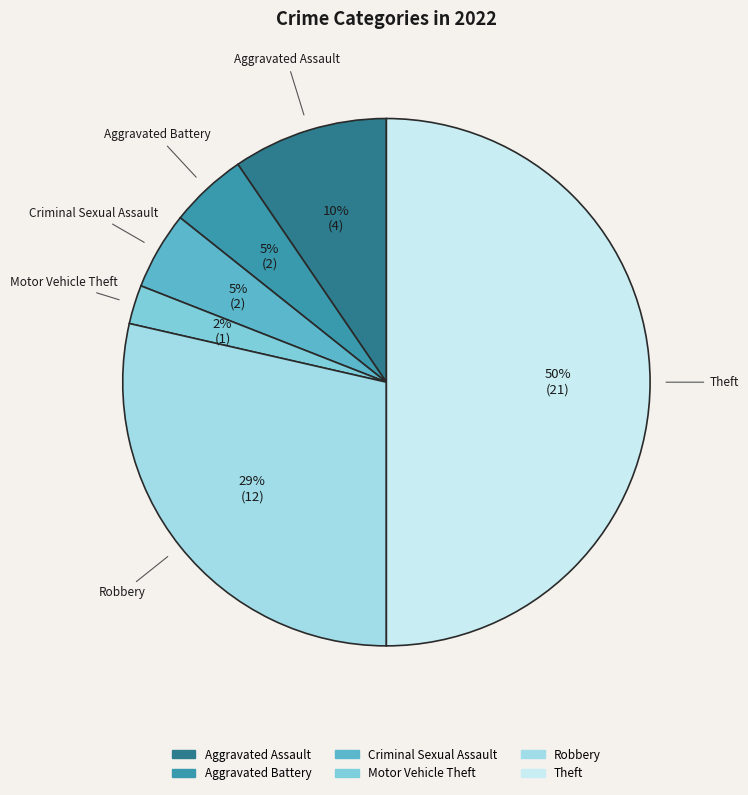

What is the smallest slice in the pie chart?

Motor Vehicle Theft